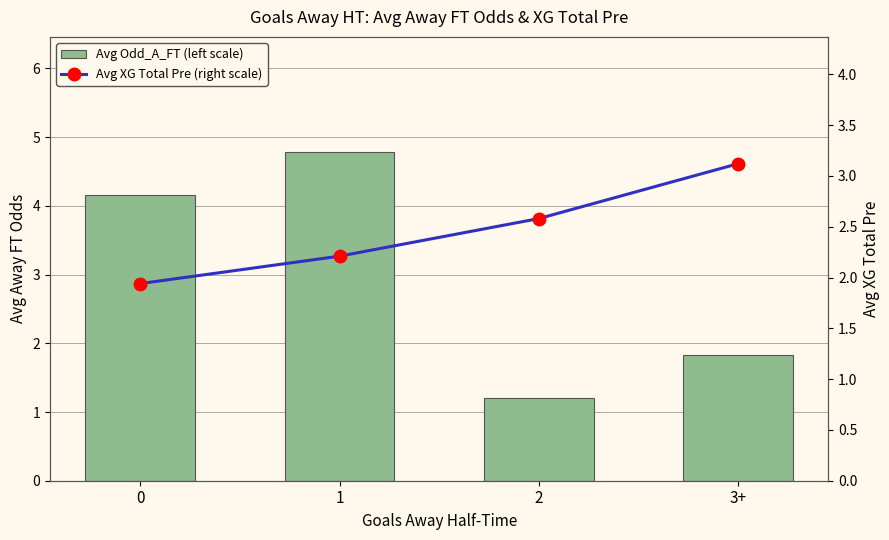

Reading left to right, extract all data points from this chart.

Avg Odd_A_FT (left scale): 4.2	4.8	1.2	1.8
Avg XG Total Pre (right scale): 1.9	2.2	2.6	3.1